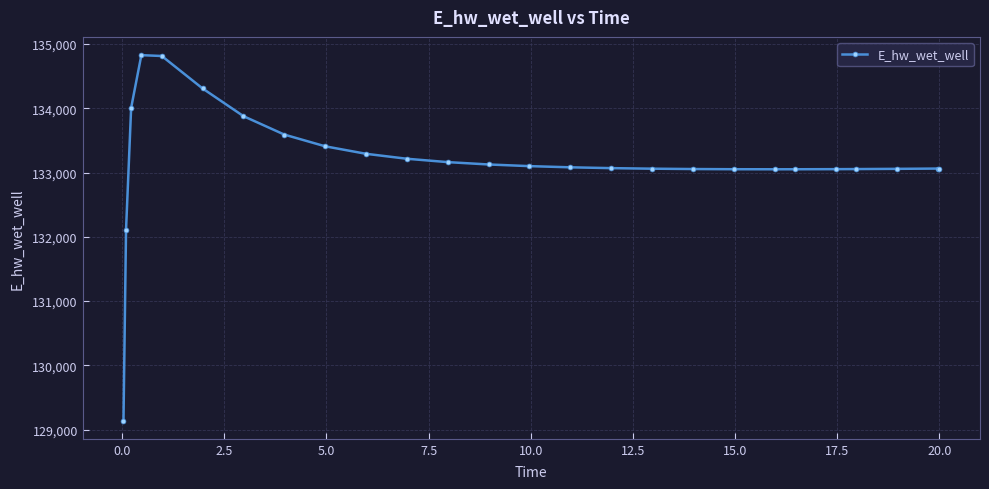

Count the number of categories in the chart.

26